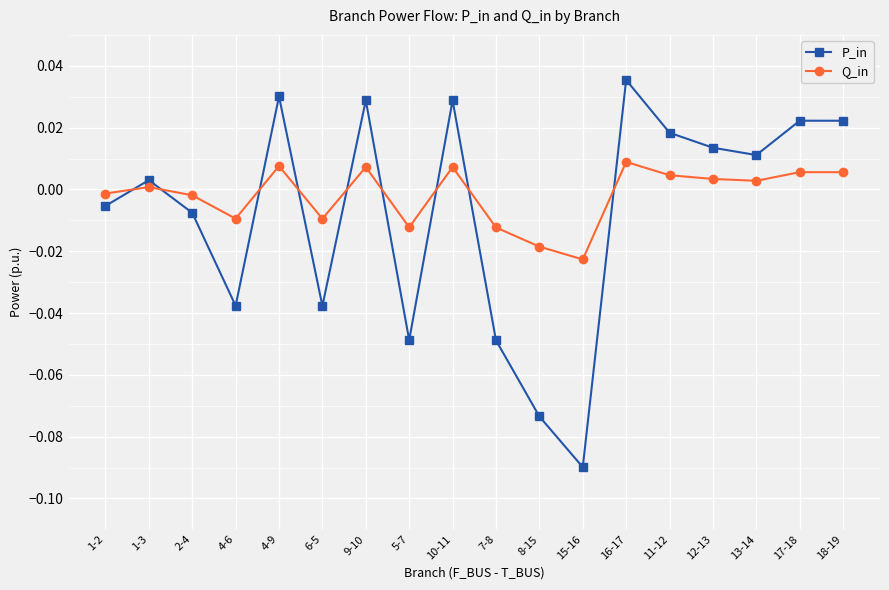

Which series has the widest spread of values?

P_in